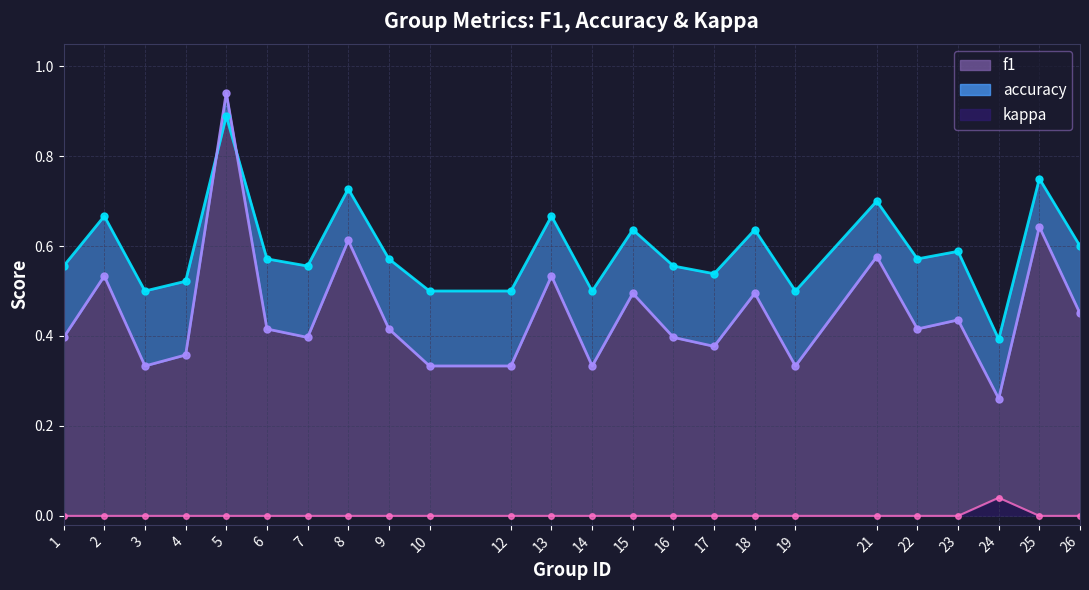

In kappa, how many points are higher than both neighbors (excluding endpoints)?

1